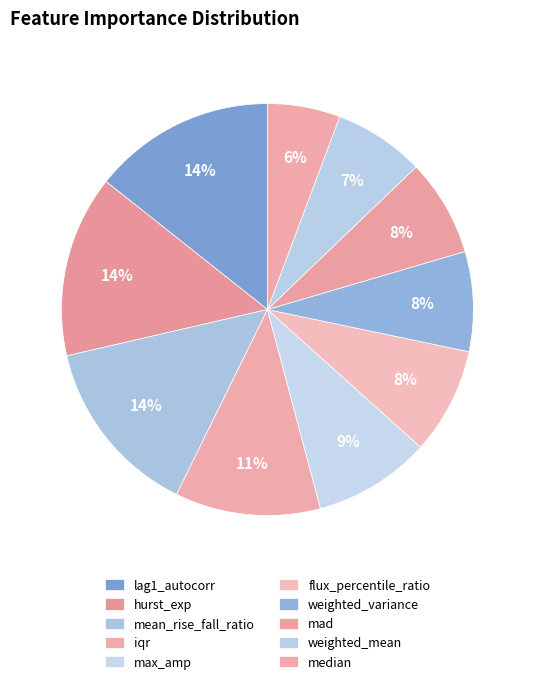

What percentage is the weighted_mean slice, to the nearest percent?

7%